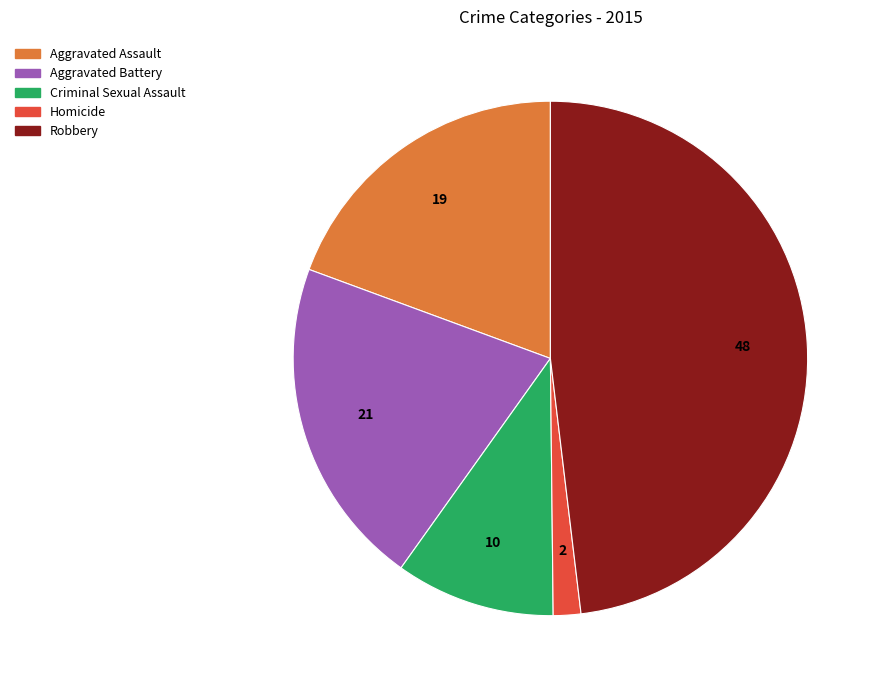

Is there a majority slice in this chart?

No